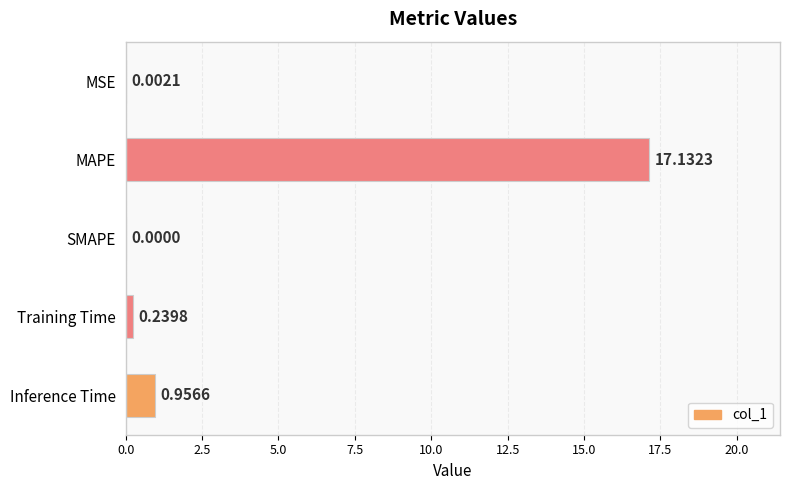

What is the change in value from MSE to Inference Time?

+1.0